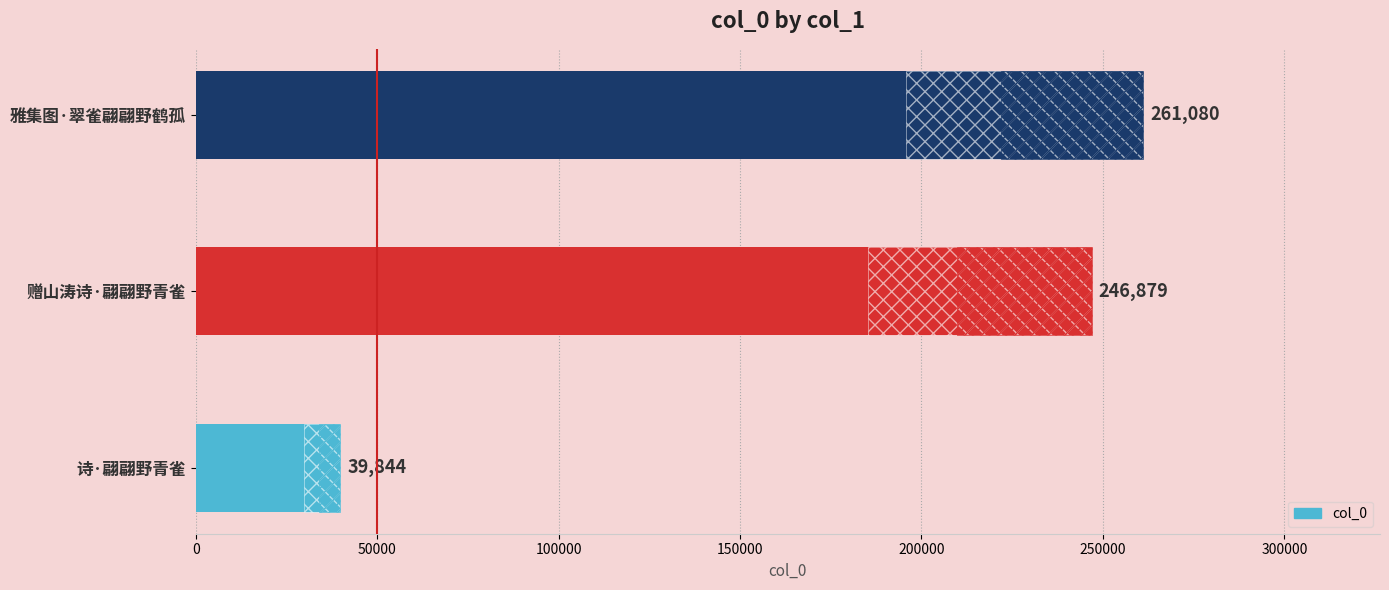

How many data points does each series have?

3